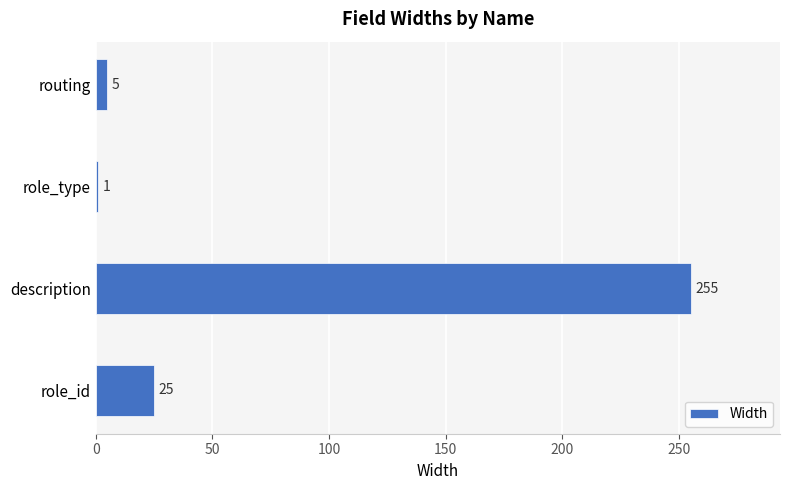

Where is the data nearest to the value 128?

role_id